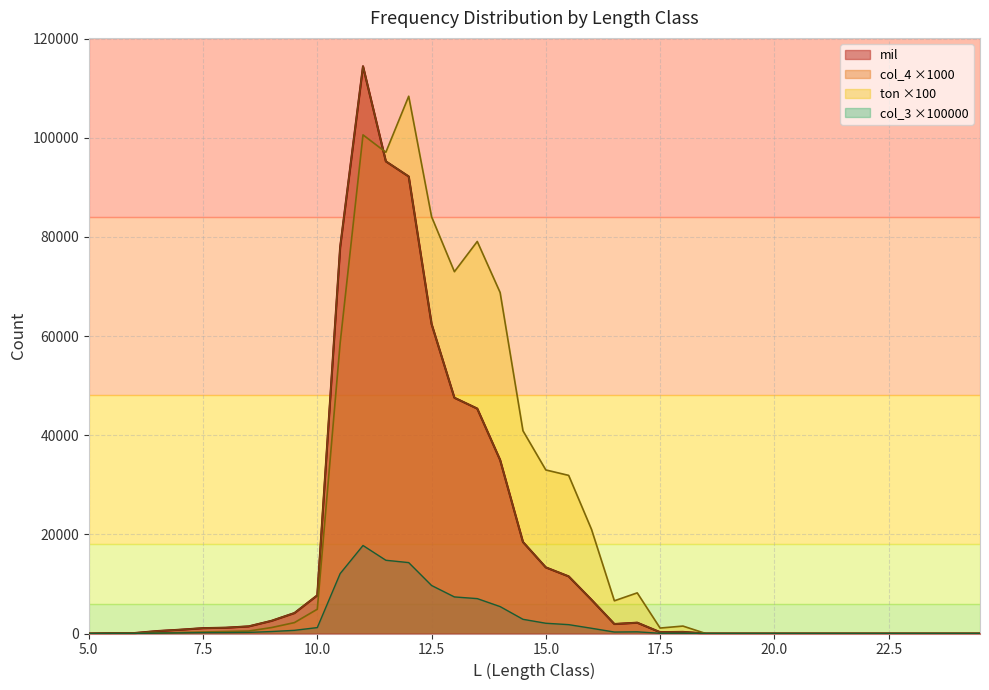

At which category does the chart reach its peak across all series?

11.0